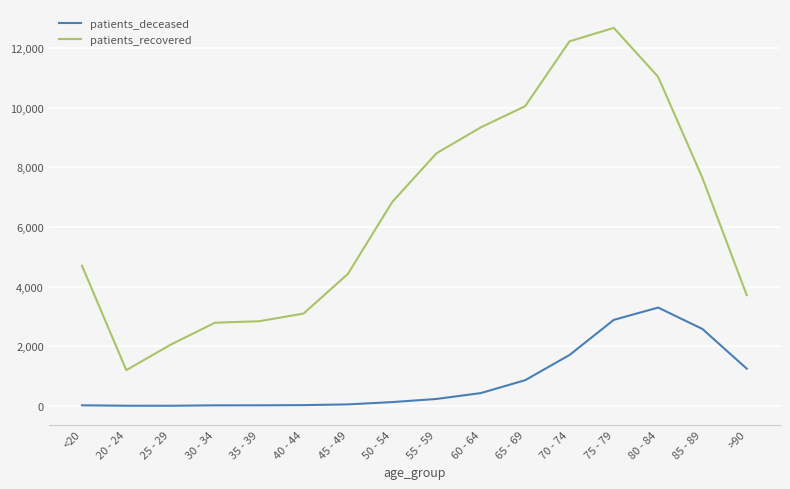

Is it true that patients_recovered equals 15409 at 65 - 69?

False